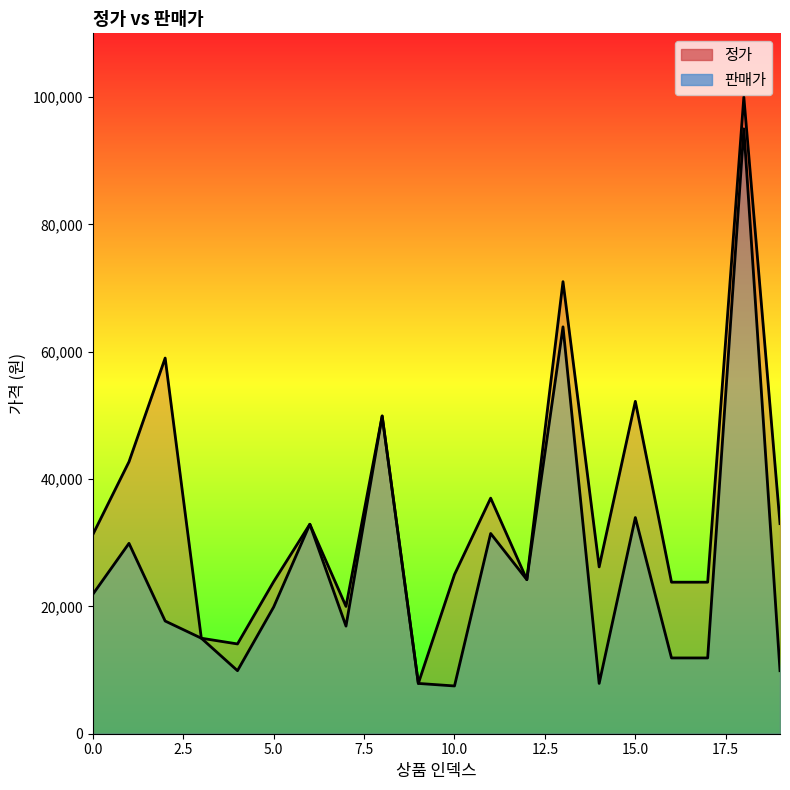

Rank the series by their maximum value, from lowest to highest.

판매가, 정가